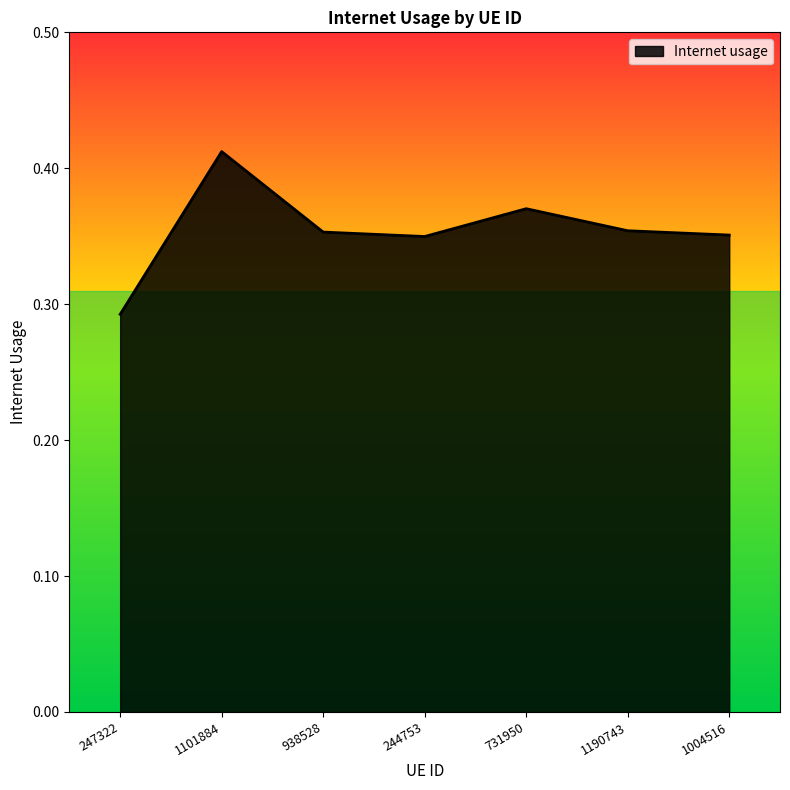

Which category has the highest value across all series?

1101884